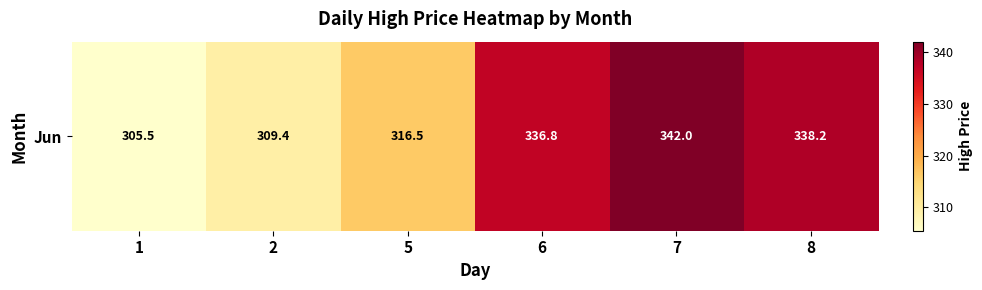

The chart shows a value of 588.9 at 8. True or false?

False